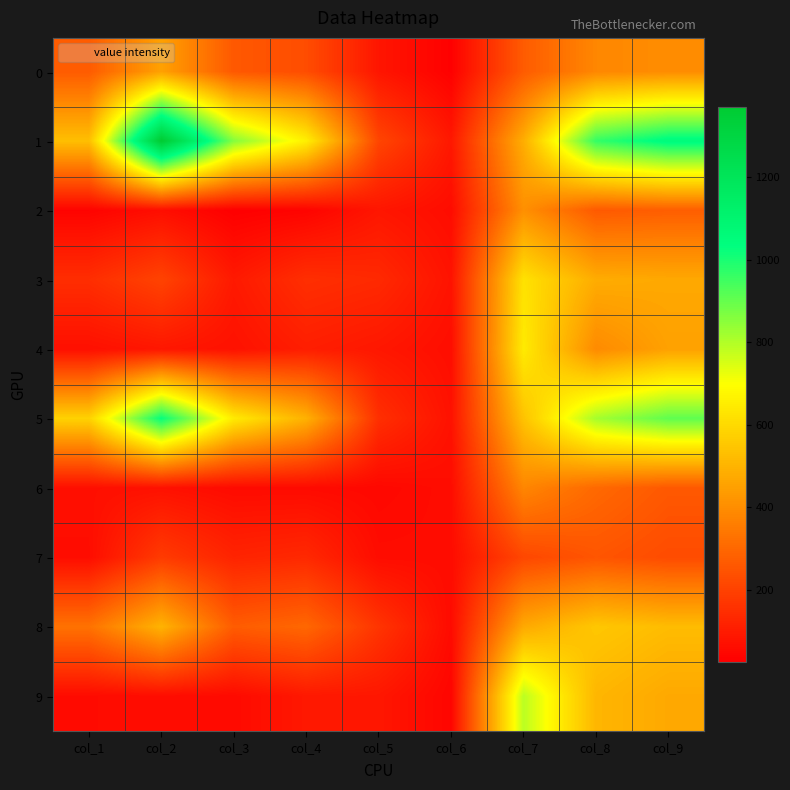

How many data points does each series have?

9